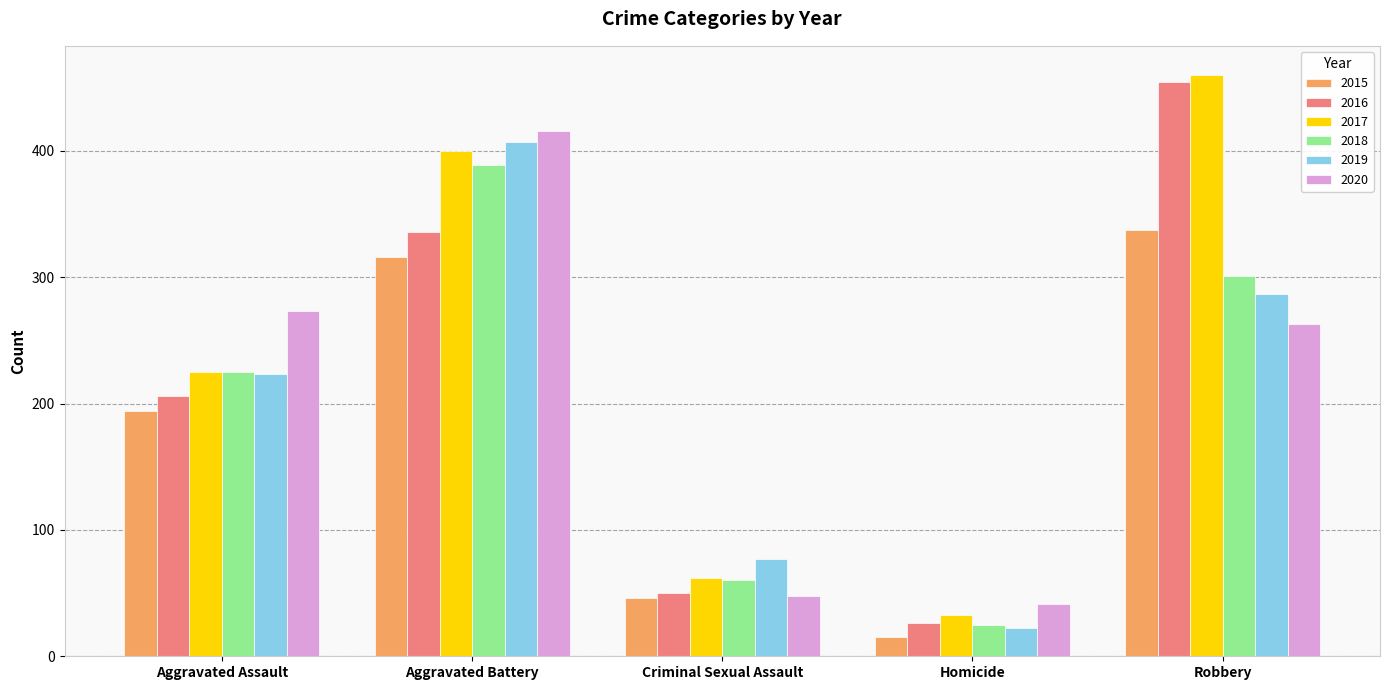

Is the value of 2019 at Criminal Sexual Assault greater than the value of 2015 at Aggravated Assault?

No